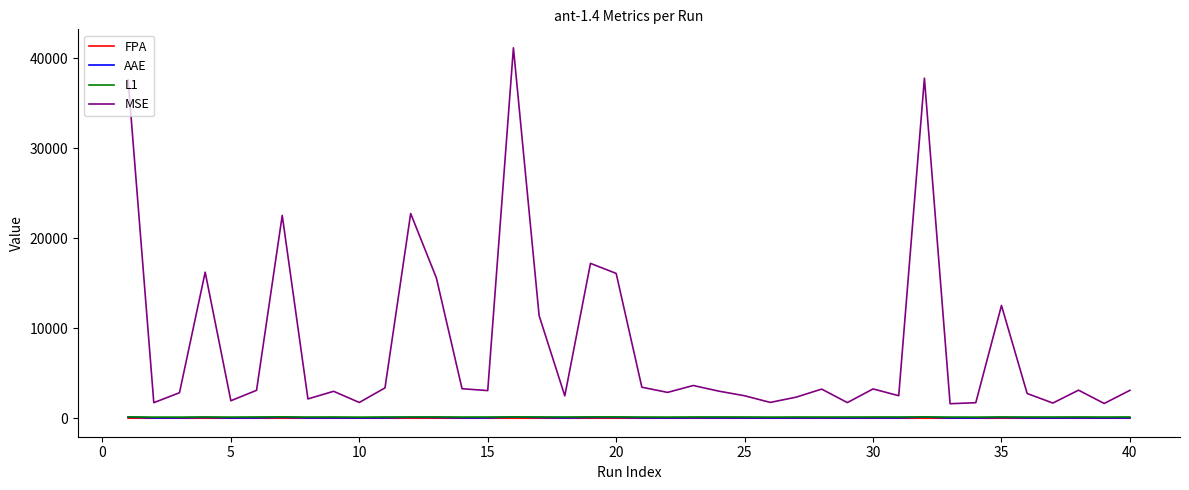

What is the highest value of the MSE series?

41129.9